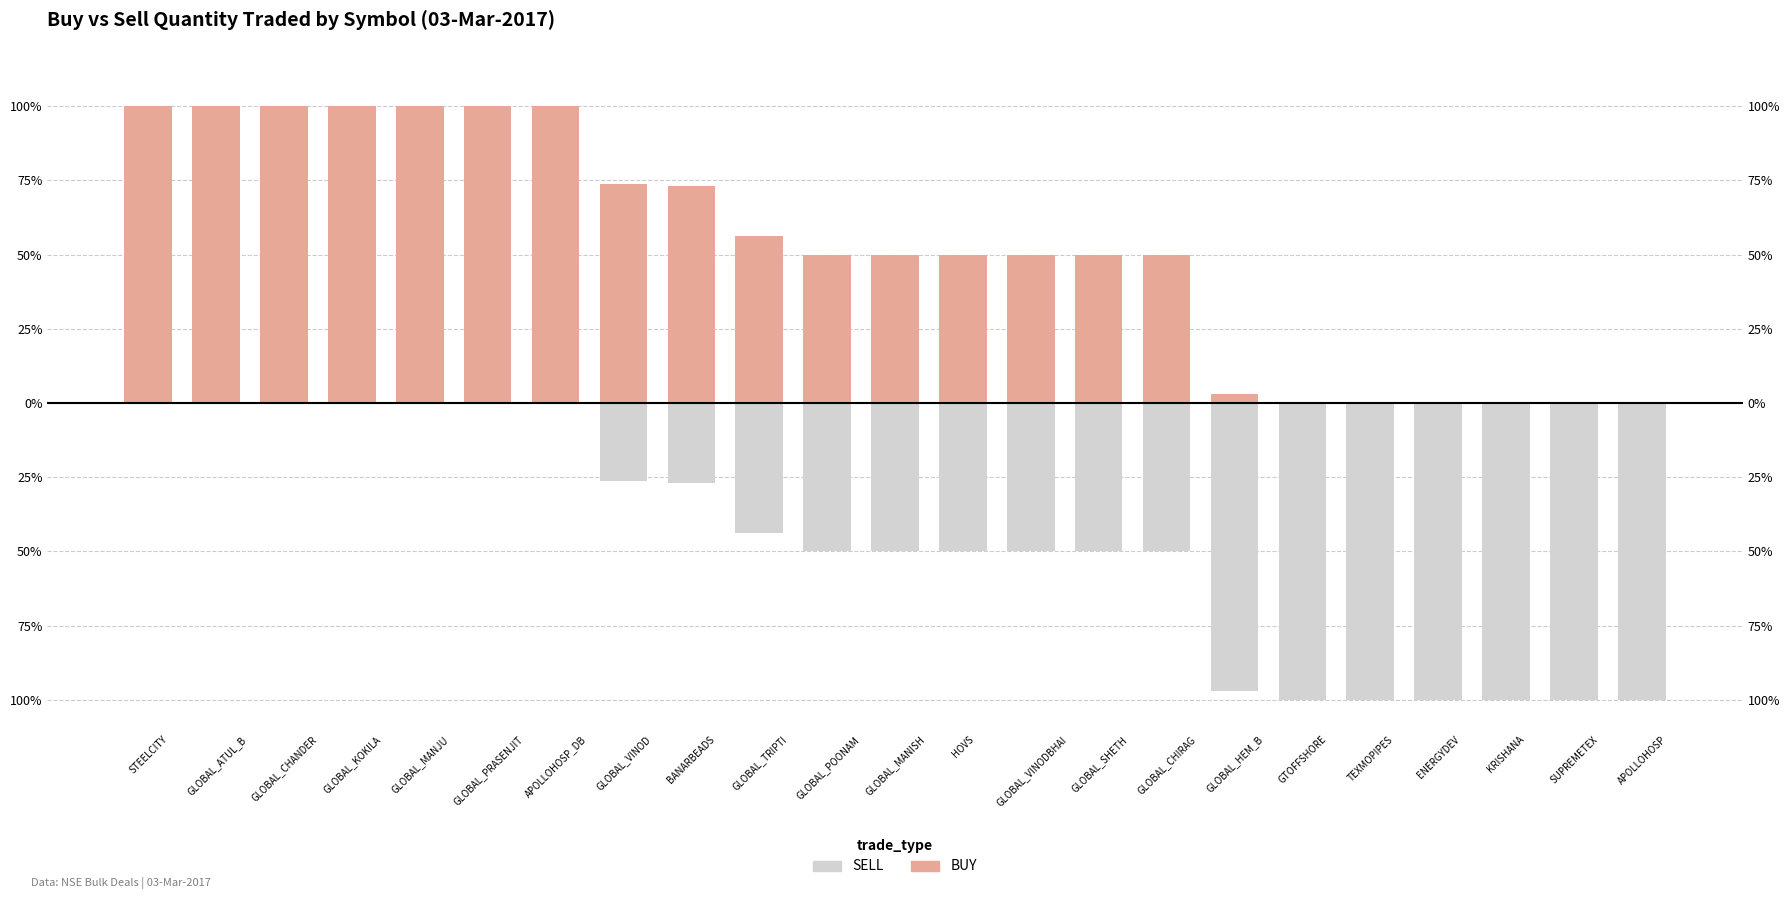

What is the average value of the BUY series?

52.4